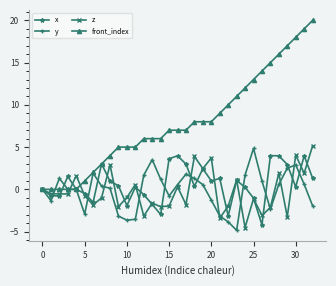

What is the greatest value displayed?

20.0